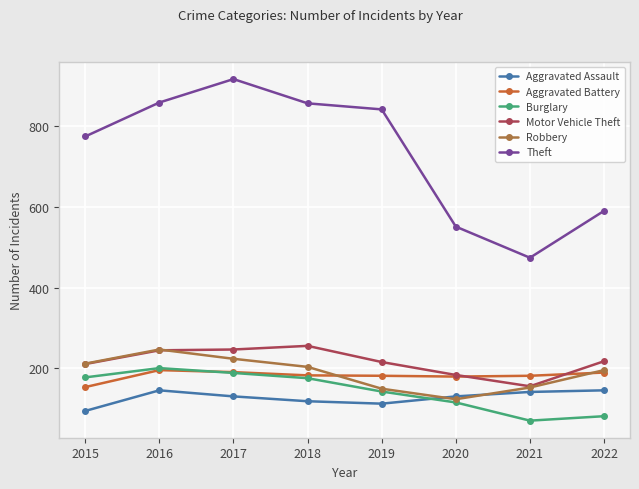

True or false: Theft and Motor Vehicle Theft intersect in this chart.

False